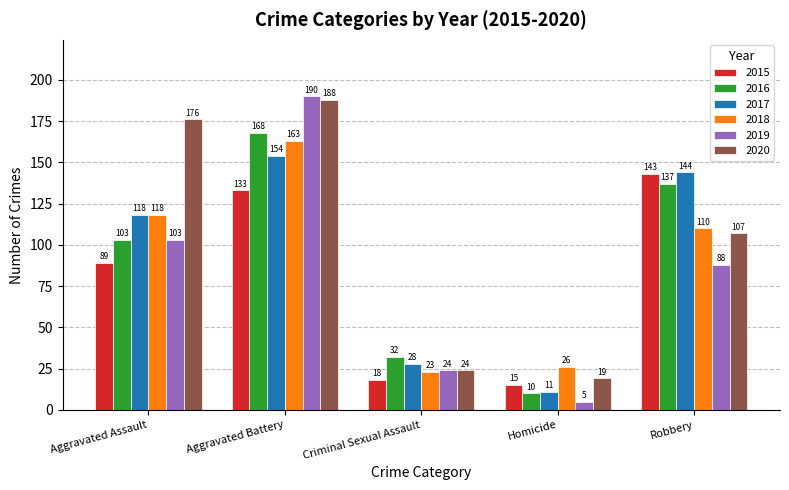

What is the label of the 5th bar from the right?

Aggravated Assault